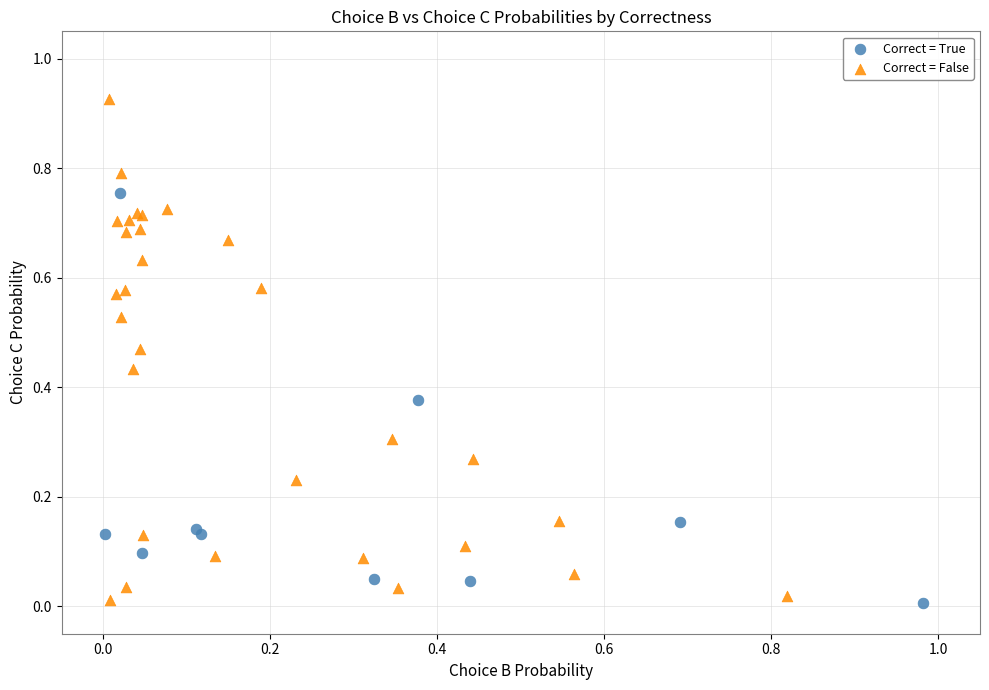

What are all the series names shown in the legend?

Correct = True, Correct = False